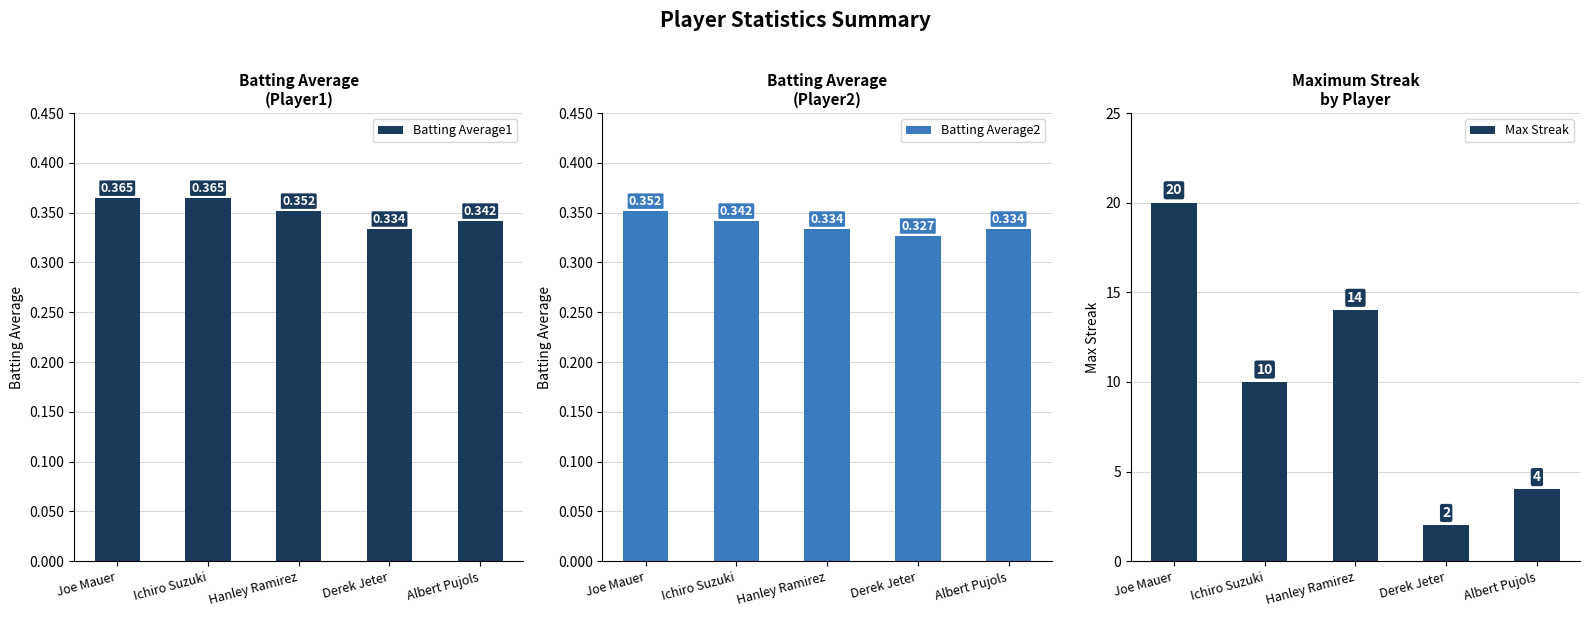

What is the value of the Max Streak bar at the 4th from the left?

2